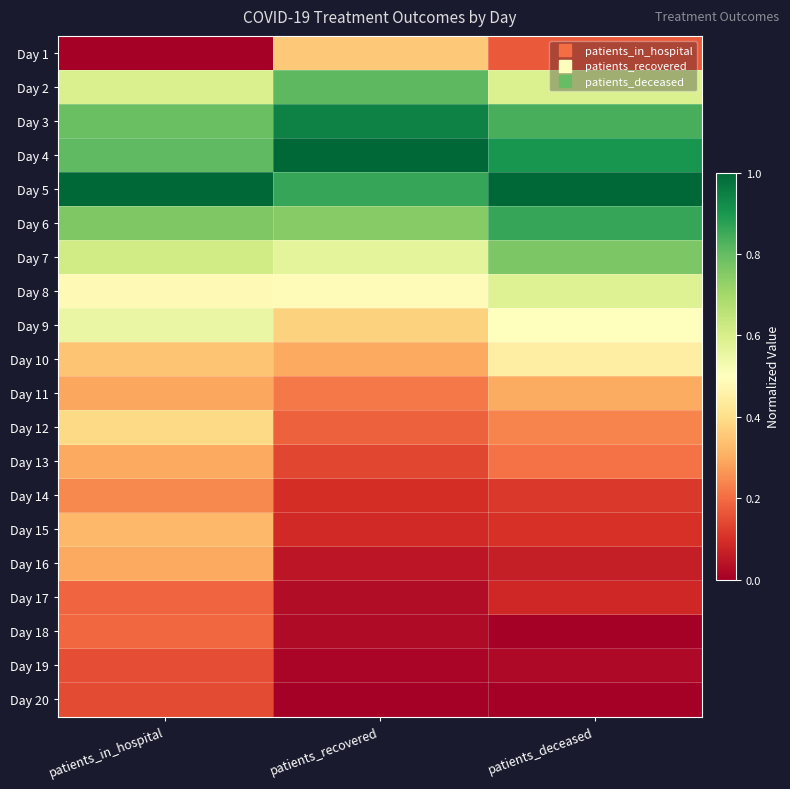

What is the maximum value shown in the chart?

1.0